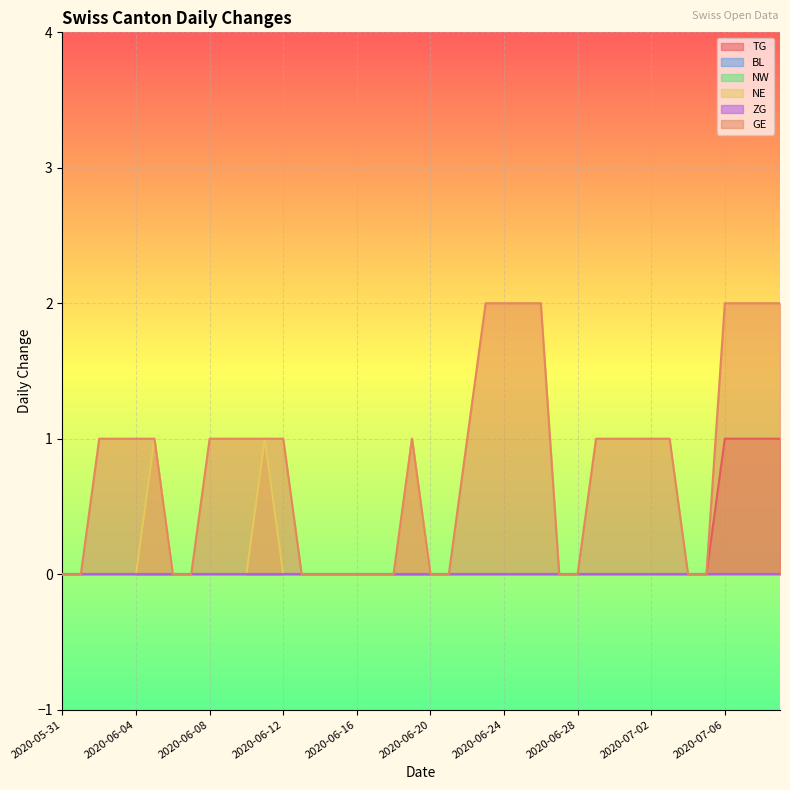

Count the TG values in the range 0 to 1.

40